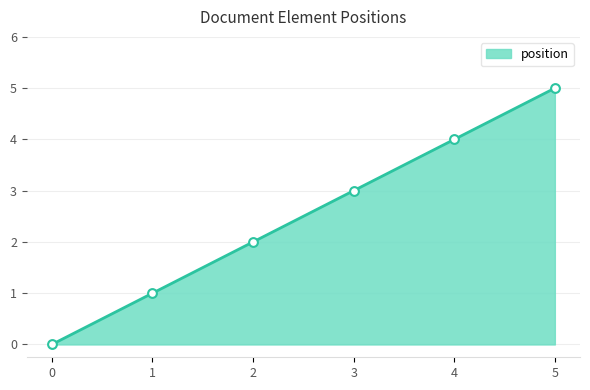

Which has a higher value, 3 or 1?

3